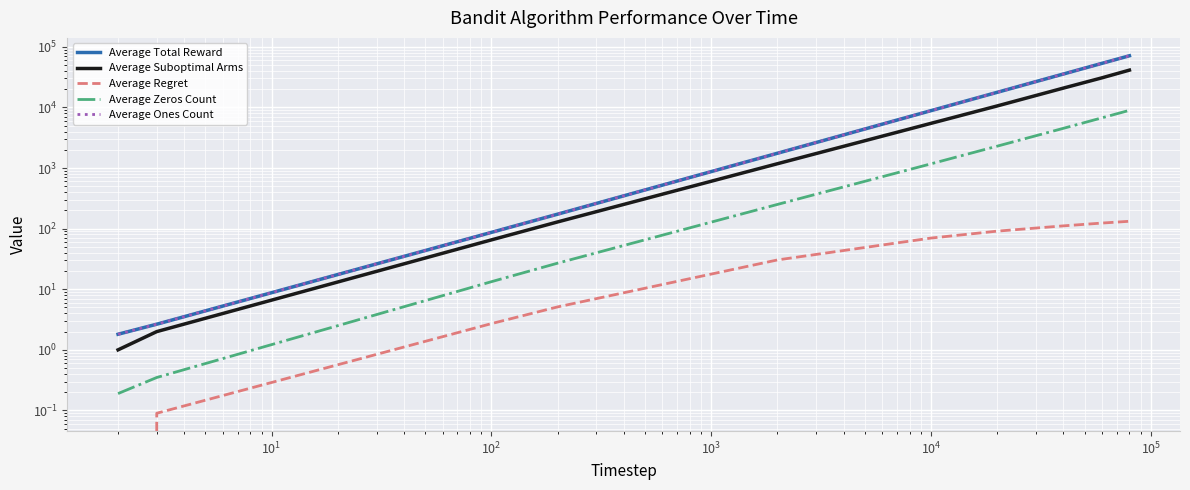

What is the lowest value of the Average Suboptimal Arms series?

1.0